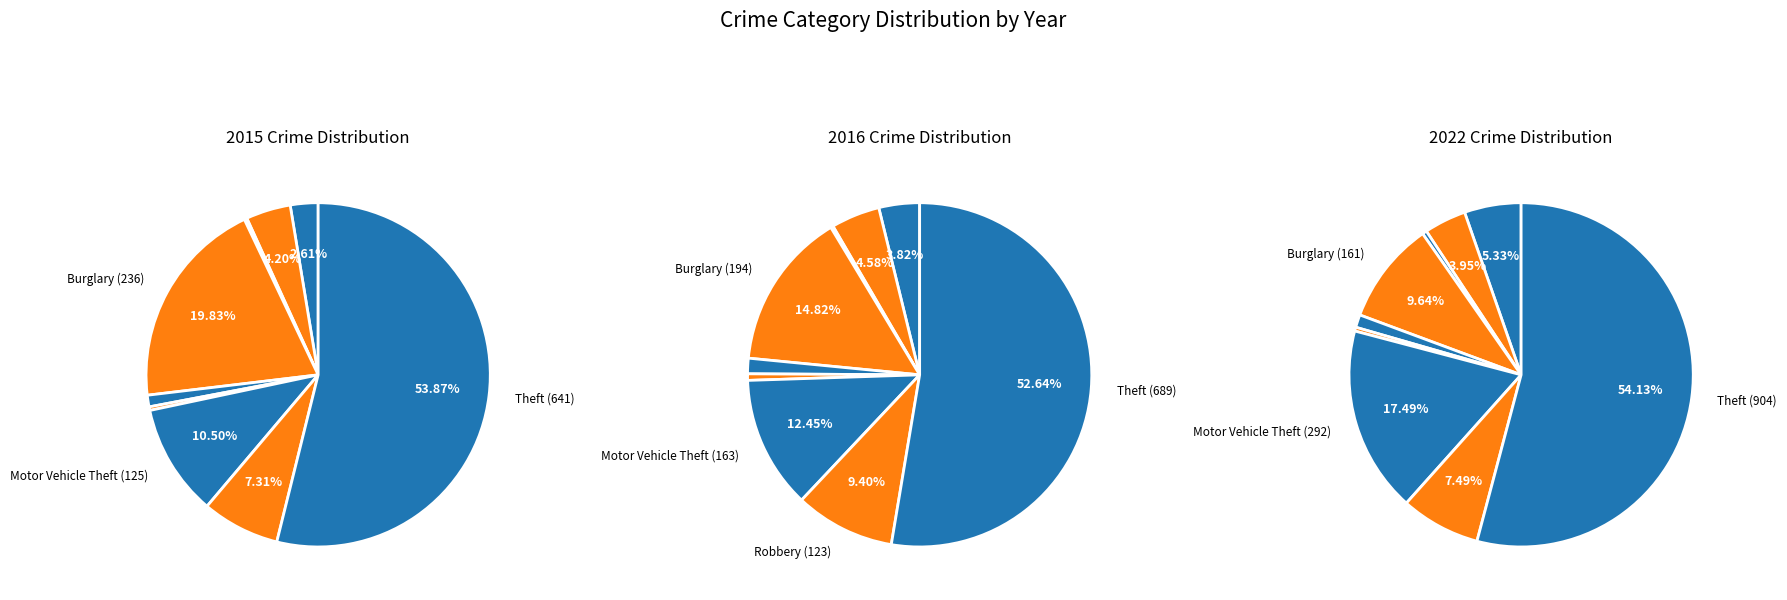

The Burglary slice represents 10% of the pie. True or false?

True